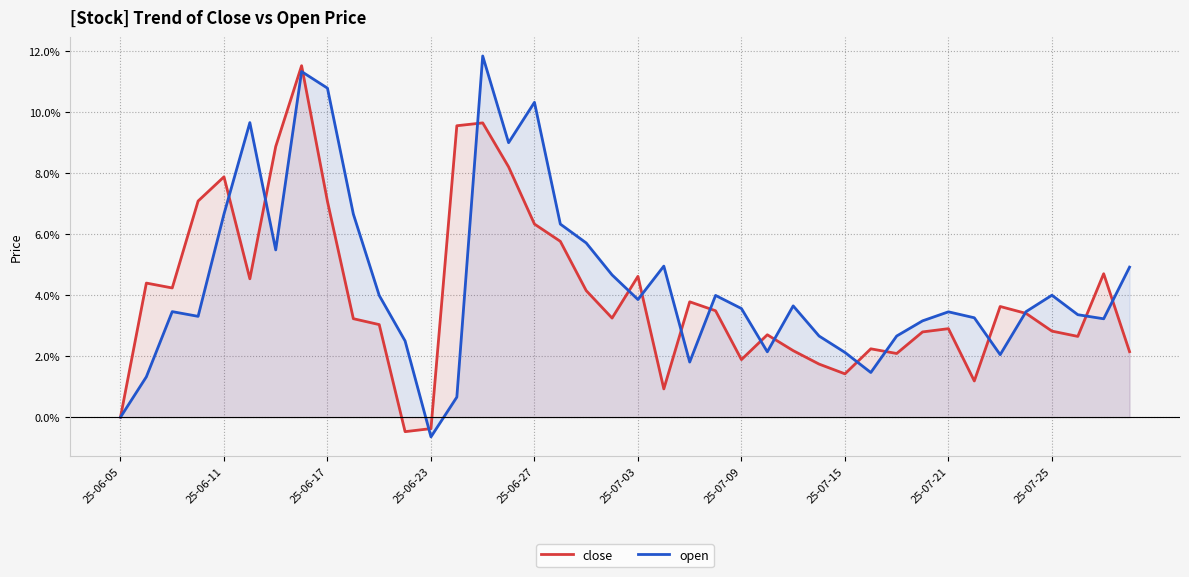

Rank the series by their average value, from highest to lowest.

open, close